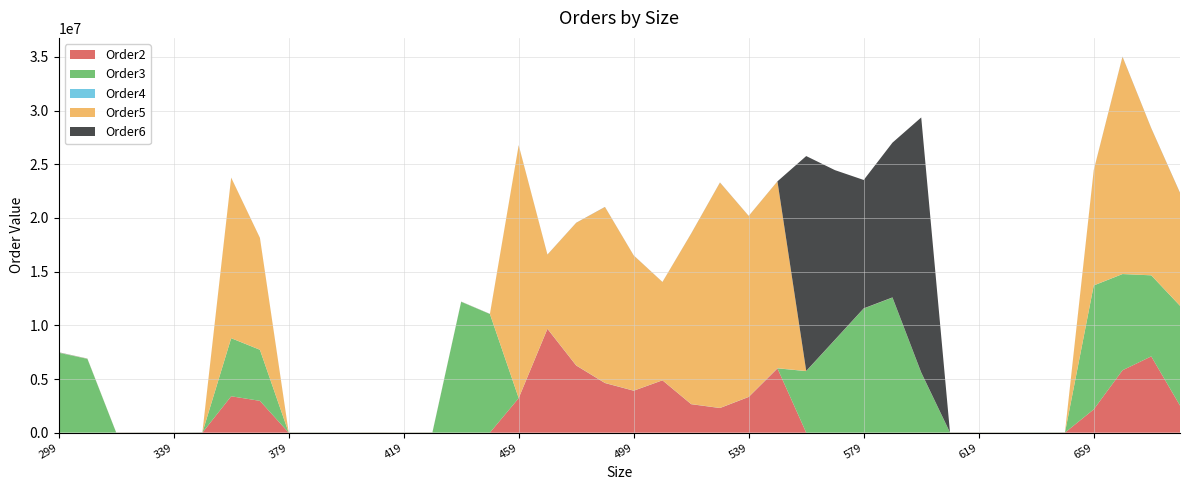

Reading left to right, transcribe all the data shown in this chart.

Order2: 299=4712	309=2354	319=5116	329=5607	339=5617	349=6020	359=3392267	369=2965862	379=2980	389=2906	399=2348	409=3302	419=2418	429=3798	439=5951	449=7328	459=3216773	469=9671312	479=6253702	489=4622874	499=3906766	509=4873979	519=2652049	529=2294538	539=3327665	549=5985844	559=3275	569=3125	579=4619	589=5797	599=8585	609=6858	619=5361	629=4913	639=5512	649=6144	659=2171295	669=5812283	679=7107093	689=2527566
Order3: 299=7442773	309=6873630	319=6364	329=5355	339=6177	349=6756	359=5407731	369=4754843	379=5620	389=4916	399=5810	409=4994	419=4857	429=8727	439=12183879	449=11041955	459=5763	469=5577	479=7767	489=5969	499=7049	509=6320	519=5297	529=5209	539=5992	549=6040	559=5731818	569=8641048	579=11560198	589=12577127	599=5581350	609=6546	619=5957	629=6432	639=8908	649=8906	659=11539404	669=8961247	679=7548165	689=9291593
Order4: 299=14319	309=7197	319=5668	329=5923	339=5213	349=7064	359=5784	369=6192	379=5452	389=8094	399=6118	409=6150	419=5002	429=5683	439=6284	449=6521	459=7663	469=8924	479=6800	489=7995	499=5652	509=3587	519=6155	529=4998	539=6719	549=14148	559=5690	569=5689	579=5992	589=8185	599=9479	609=9382	619=5732	629=7845	639=8432	649=5757	659=7759	669=6797	679=6250	689=7914
Order5: 299=13886	309=14467	319=7331	329=6495	339=6441	349=6430	359=14941109	369=10410339	379=8795	389=8344	399=8510	409=11227	419=8218	429=8833	439=8954	449=6299	459=23529926	469=6892189	479=13273226	489=16375771	499=12579590	509=9148402	519=15877368	529=20982799	539=16840084	549=17396869	559=12092	569=11964	579=11219	589=10052	599=11943	609=8153	619=6054	629=6693	639=6720	649=7156	659=10713762	669=20221098	679=13682300	689=10486671
Order6: 299=14143	309=7438	319=6536	329=11259	339=9804	349=13558	359=6697	369=6654	379=10182	389=9899	399=9652	409=12110	419=10590	429=9909	439=5634	449=5627	459=12831	469=9387	479=9321	489=11279	499=8667	509=5560	519=11600	529=12970	539=8274	549=8558	559=20011630	569=15790892	579=11956104	589=14414214	599=23749502	609=9104	619=11715	629=8474	639=8445	649=9569	659=14967	669=18966	679=16835	689=24183